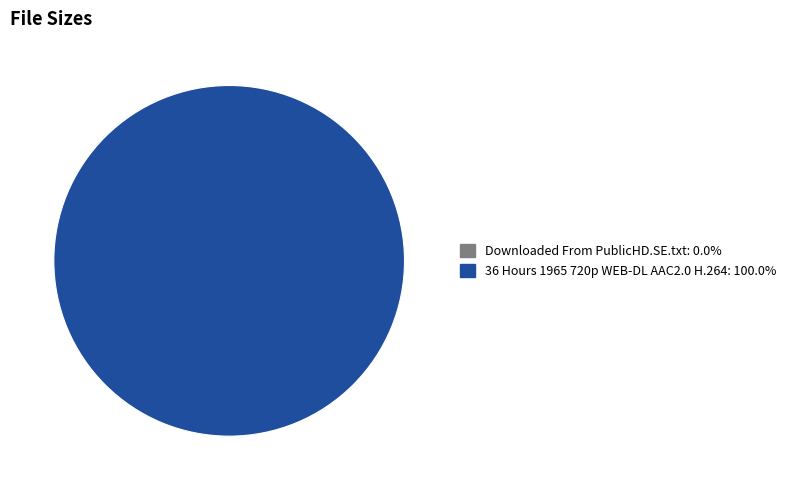

Which category has the biggest portion of the pie?

36 Hours 1965 720p WEB-DL AAC2.0 H.264